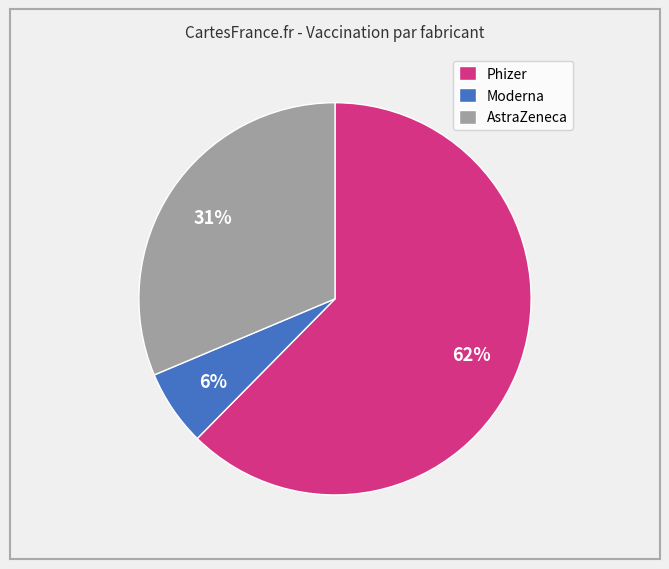

To the nearest percent, what is the difference between the Phizer and AstraZeneca slice percentages?

31%